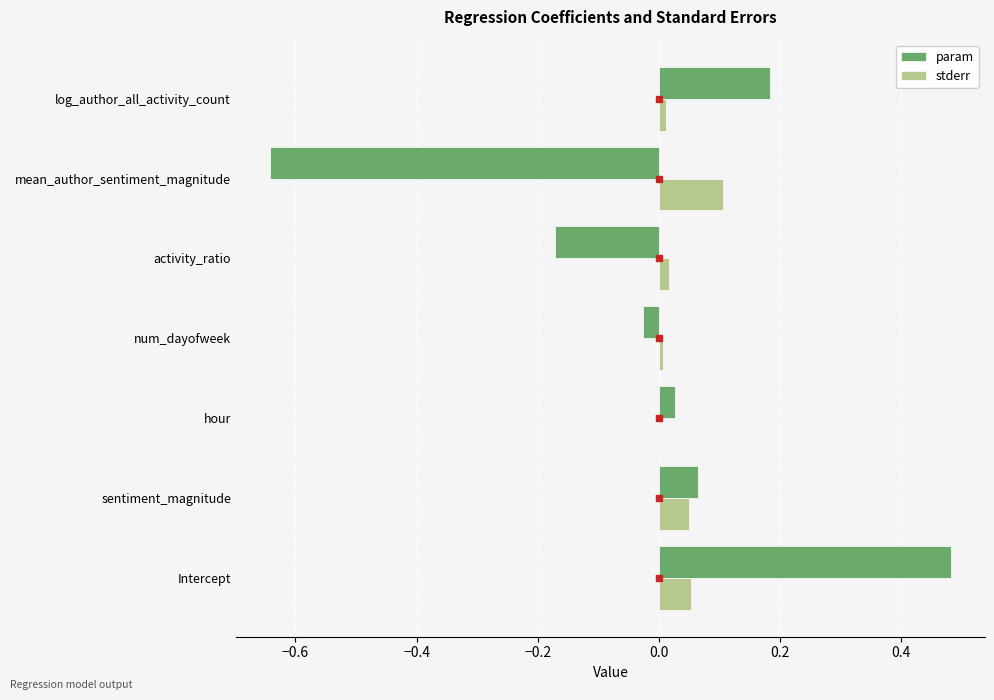

Which category has the highest value across all series?

Intercept